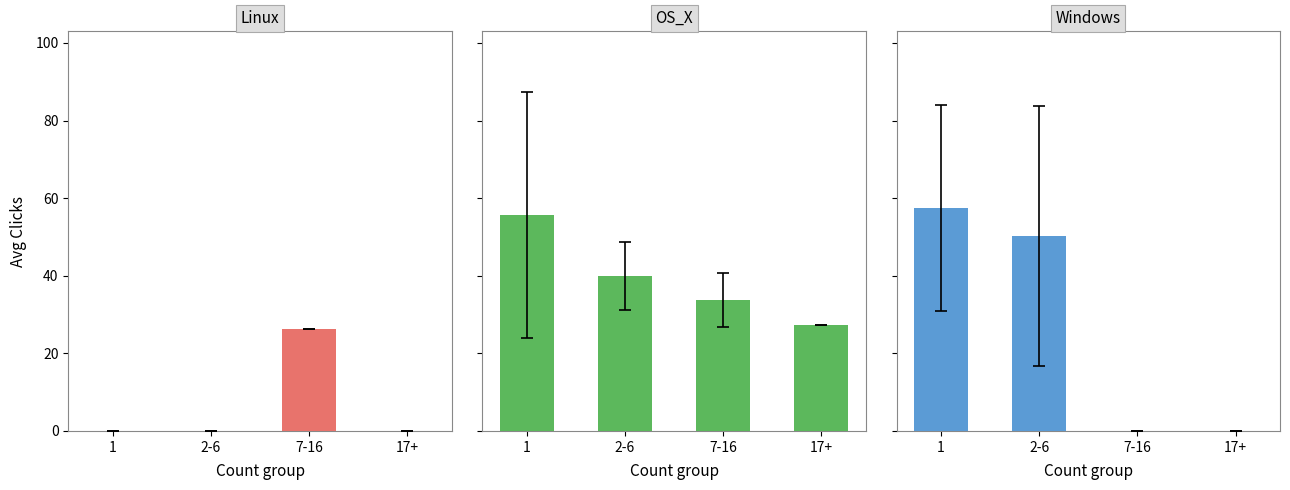

Reading right to left, list all the values displayed in this chart.

Linux: 0.0	26.2	0.0	0.0
OS_X: 27.3	33.7	40.0	55.6
Windows: 0.0	0.0	50.2	57.5